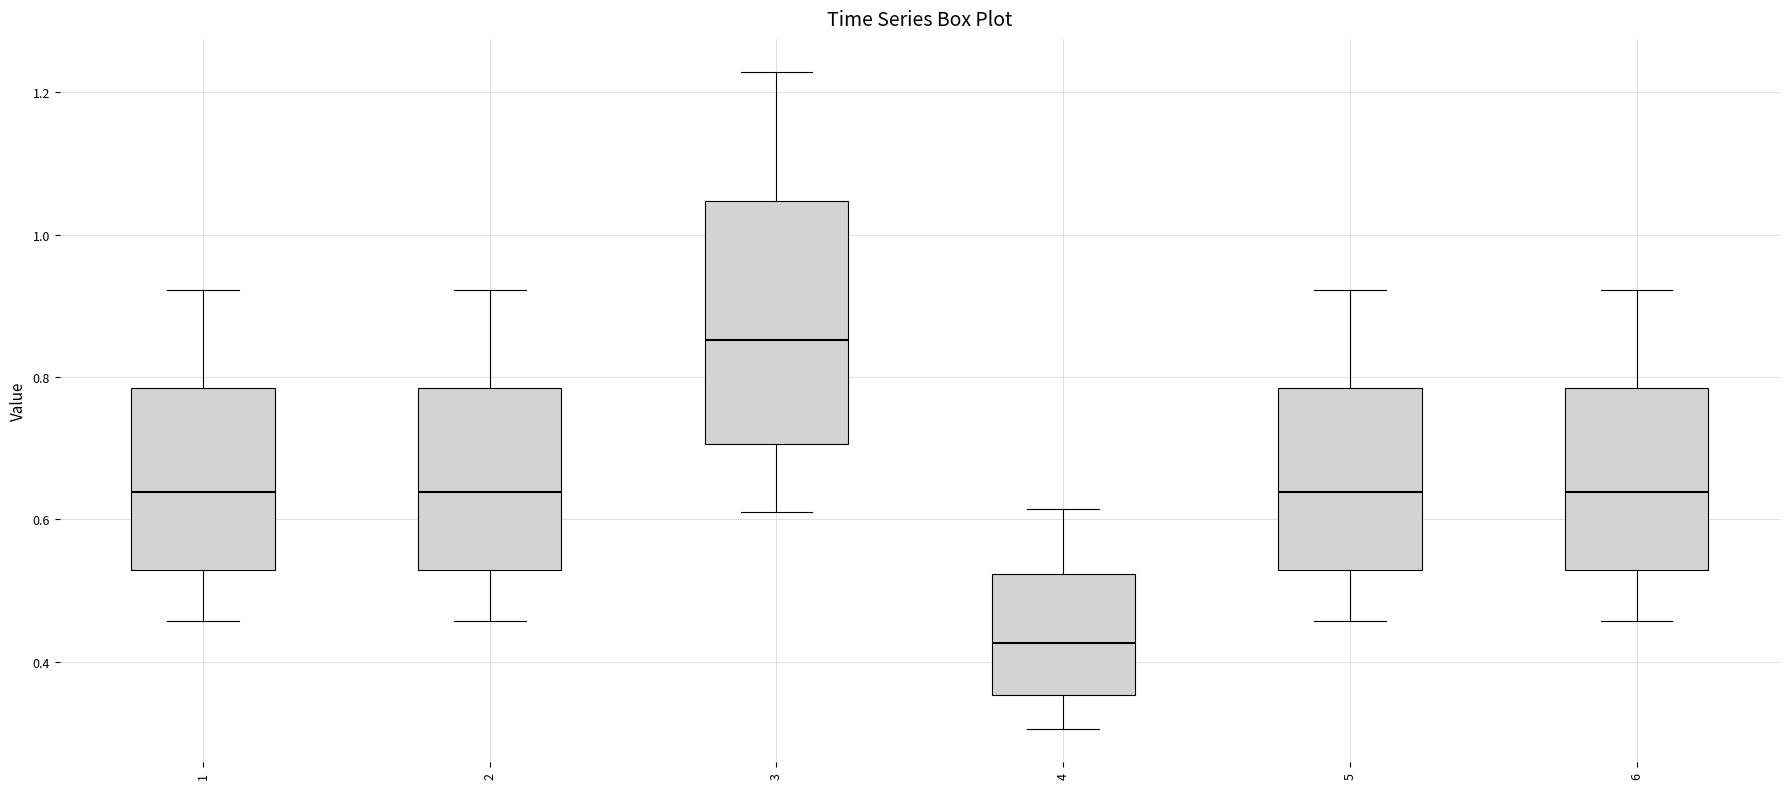

Reading left to right, read every box against the y-axis: the position of its median line, the range the box covers, and the ends of its whiskers. The values are not printed on the chart, so give them approximately, as read against the axis.

1: median 0.64, box 0.52 to 0.78, whiskers 0.46 to 0.92
2: median 0.64, box 0.52 to 0.78, whiskers 0.46 to 0.92
3: median 0.86, box 0.70 to 1.04, whiskers 0.62 to 1.22
4: median 0.42, box 0.36 to 0.52, whiskers 0.30 to 0.62
5: median 0.64, box 0.52 to 0.78, whiskers 0.46 to 0.92
6: median 0.64, box 0.52 to 0.78, whiskers 0.46 to 0.92